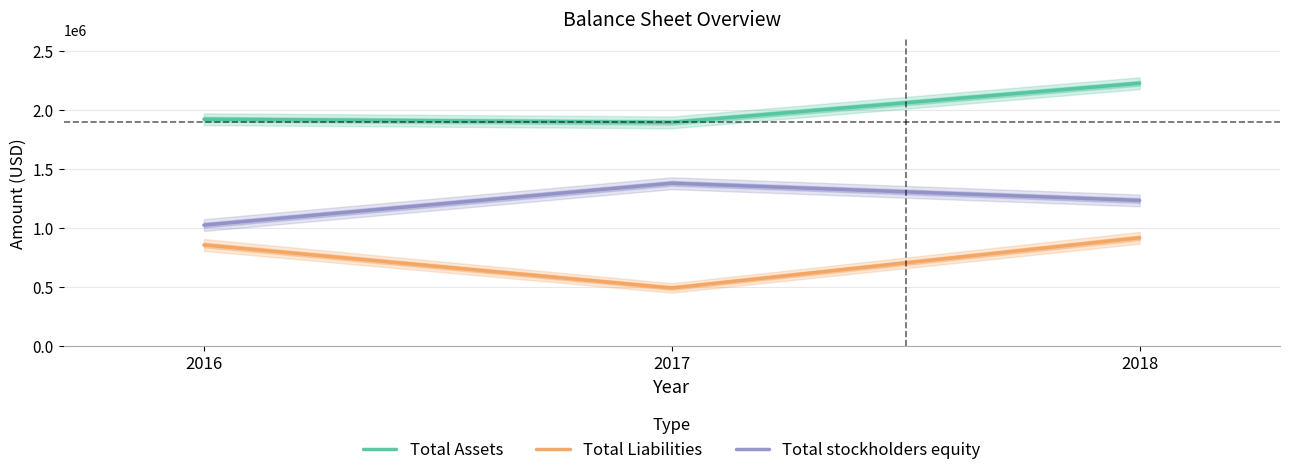

The Total stockholders equity series shows 904834 at 2017. True or false?

False